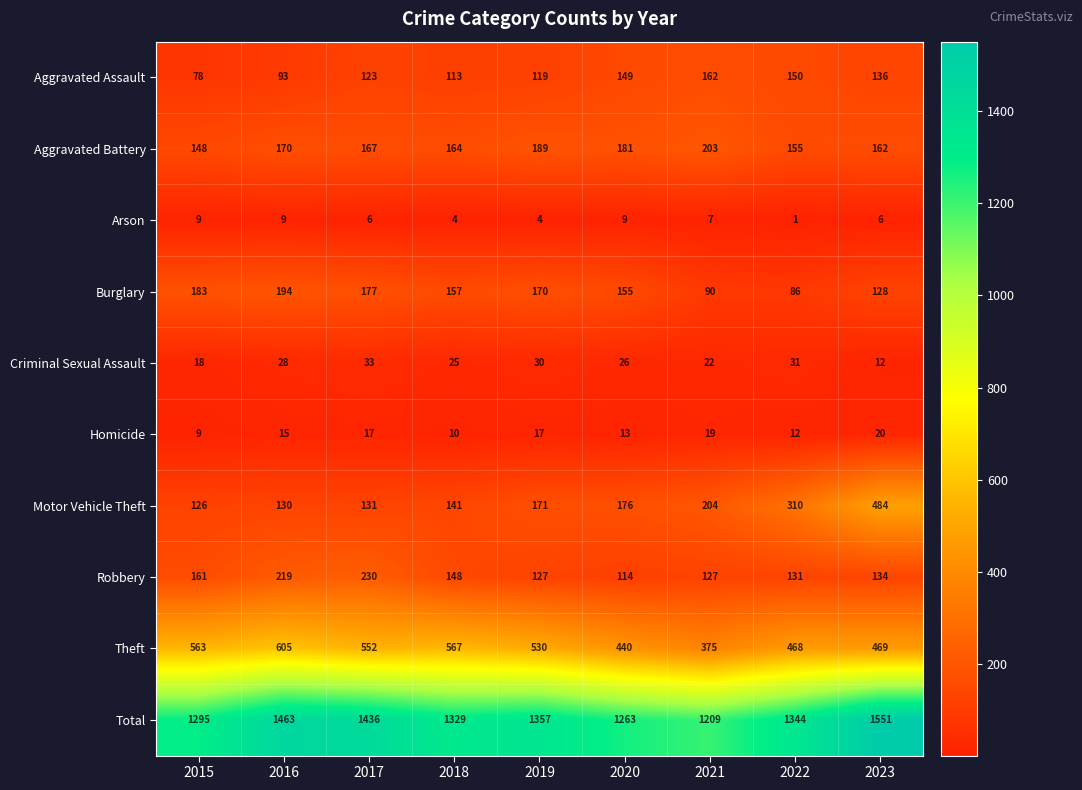

What is the difference between the Motor Vehicle Theft values at 2021 and 2020?

28